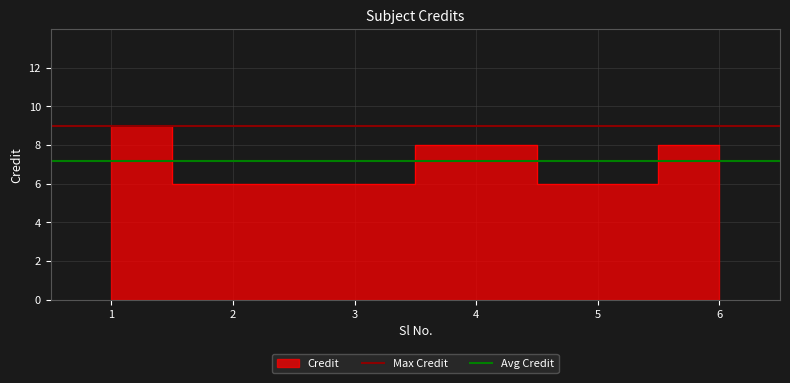

The value of Max Credit at 1 is 5.8. True or false?

False